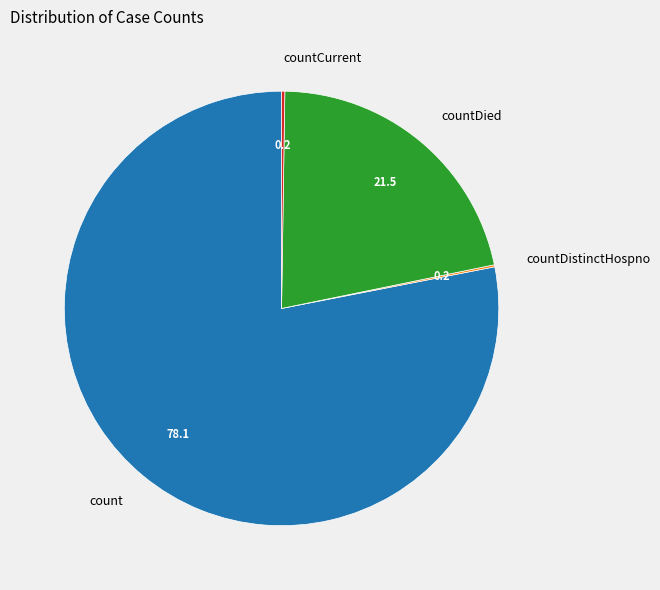

True or false: count accounts for 88% of the total.

False